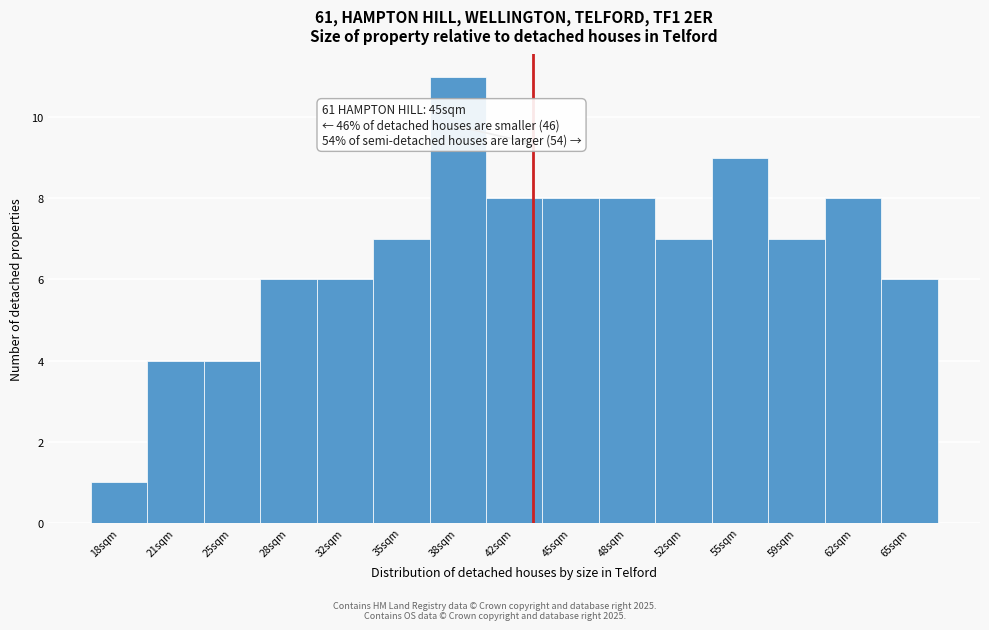

Reading left to right, transcribe all the data shown in this chart.

1	4	4	6	6	7	11	8	8	8	7	9	7	8	6